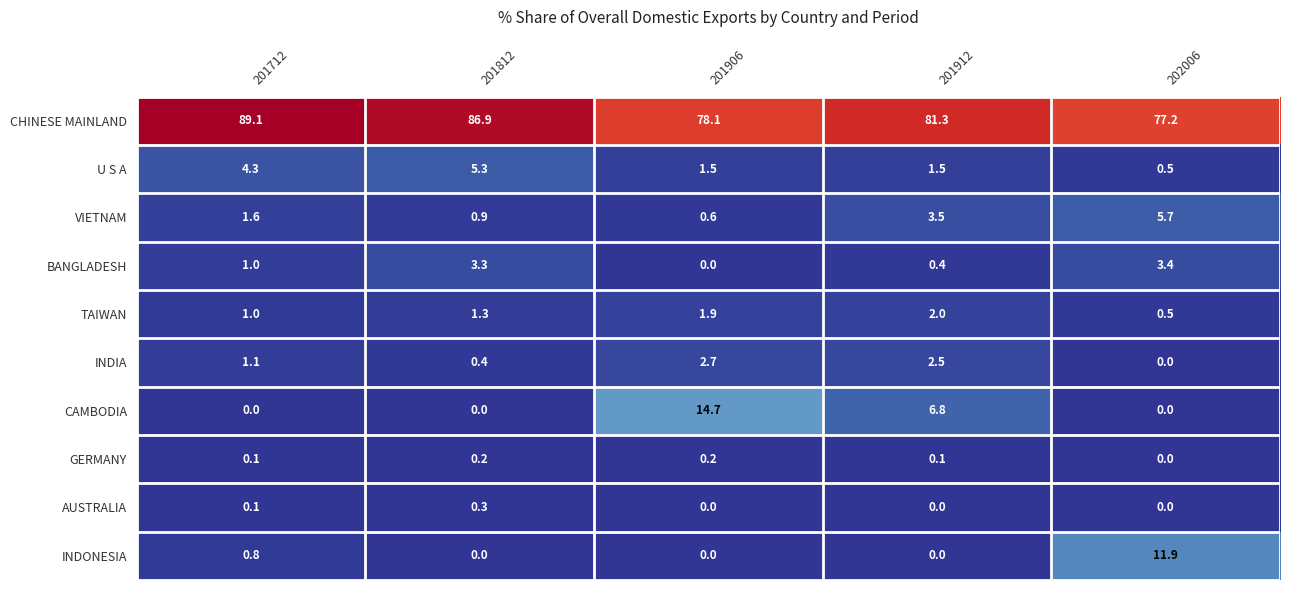

What is the minimum value for TAIWAN?

0.5